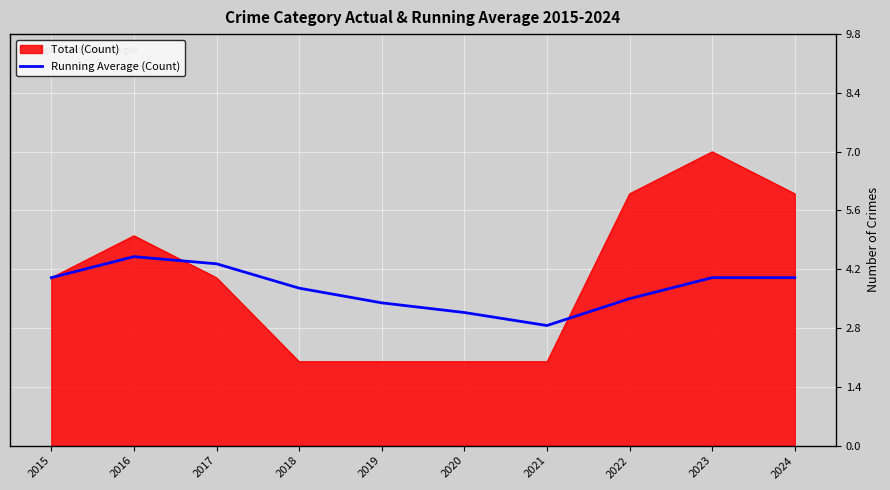

What is the minimum value for Total (Count)?

2.0